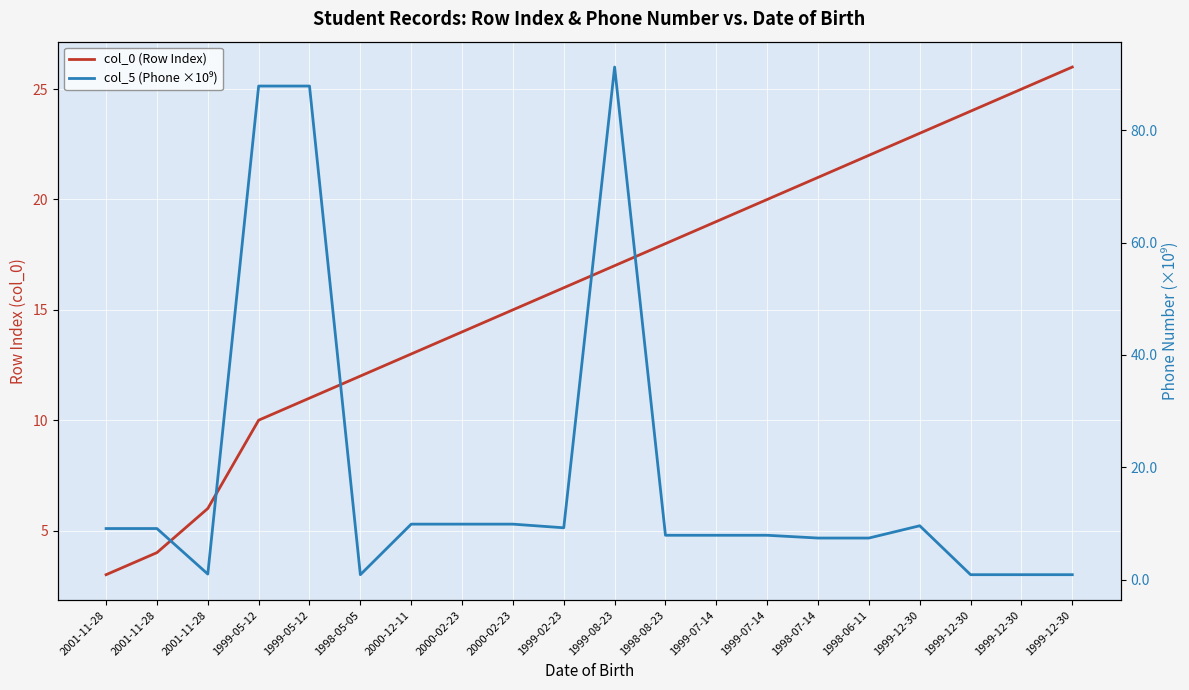

What is the sum of the col_5 (Phone ×10⁹) values at 2001-11-28 and 1999-12-30?

1.9